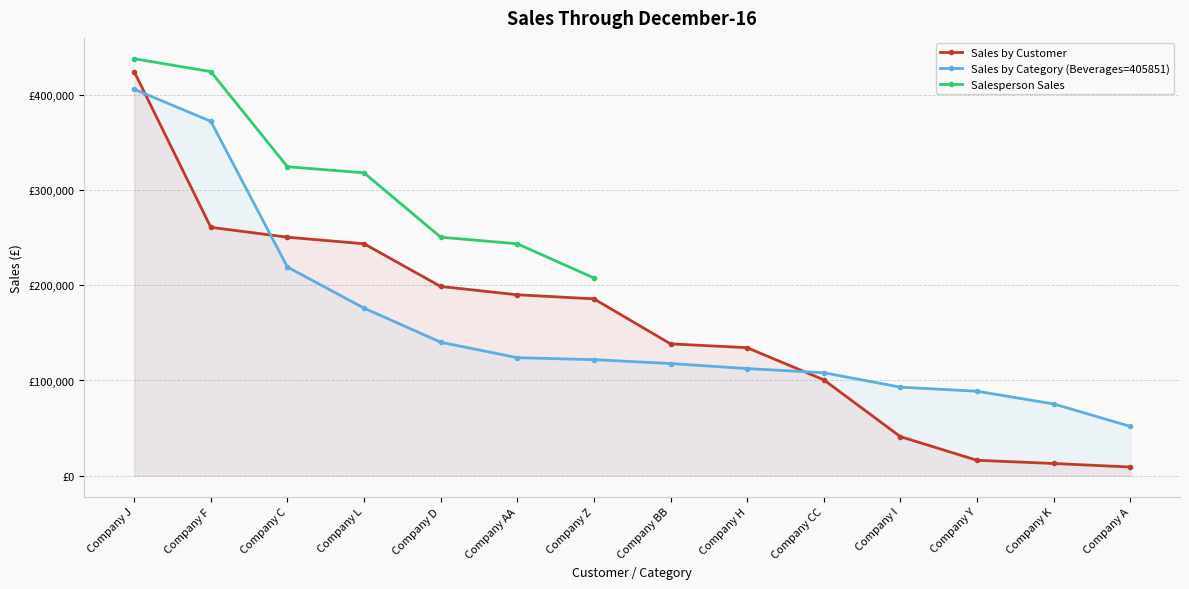

Which category has the highest value in the Sales by Customer series?

Company J